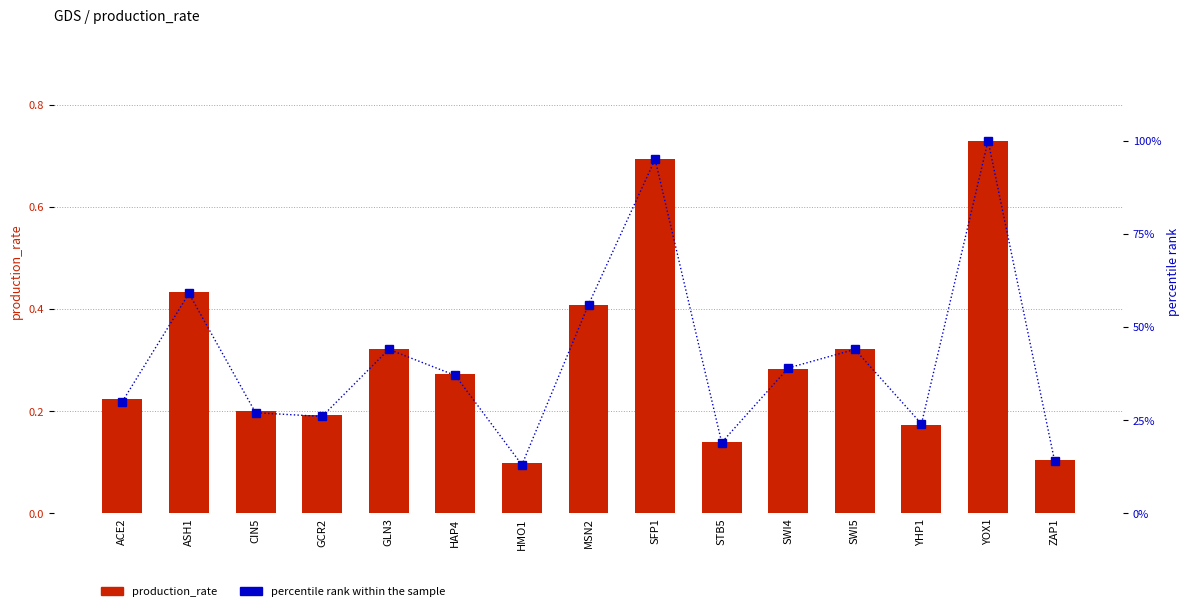

What are all the series names shown in the legend?

production_rate, percentile rank within the sample